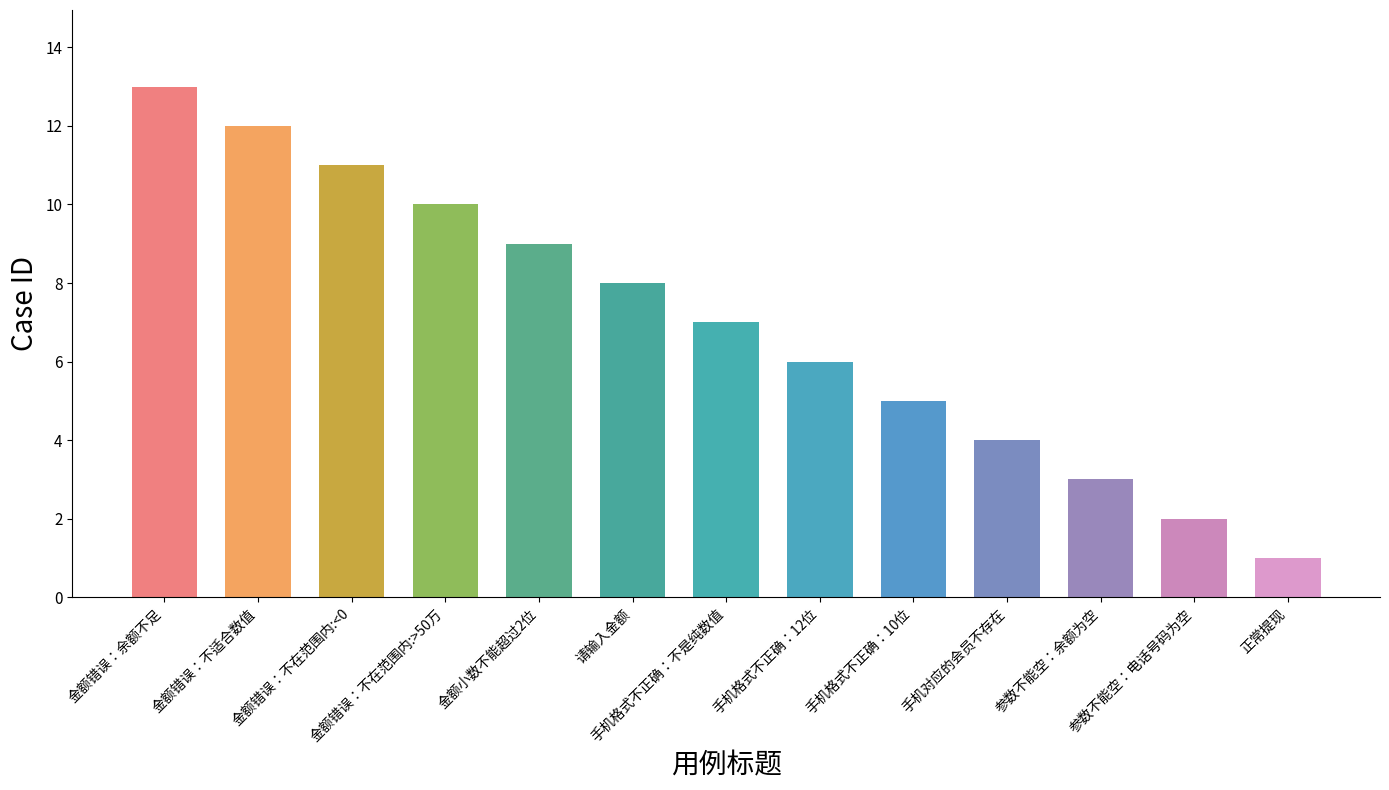

How many series are shown in this chart?

1